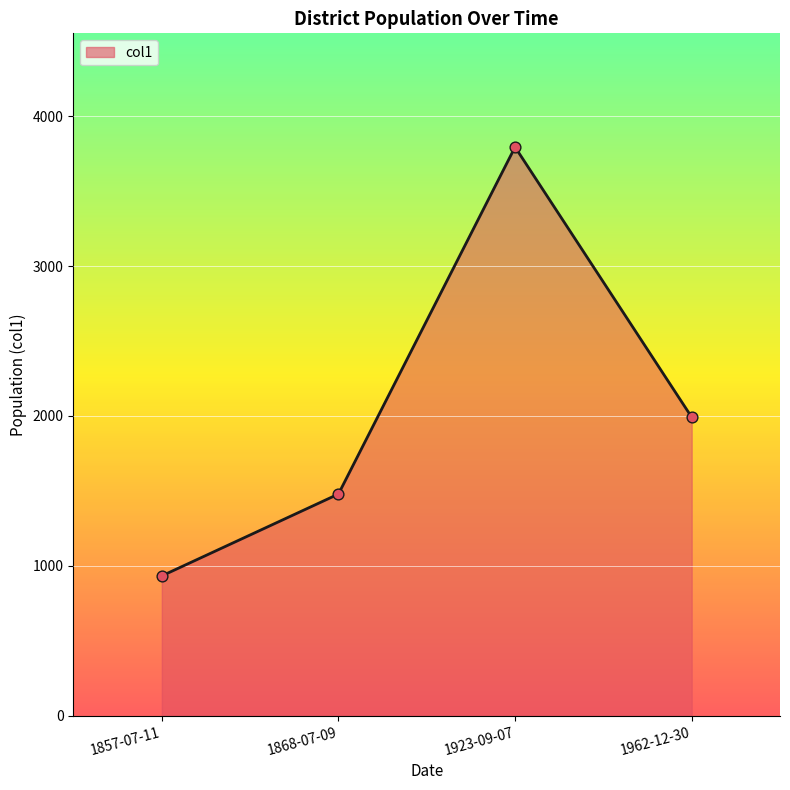

Approximately how many times larger is the value at 1962-12-30 compared to 1923-09-07?

0.5